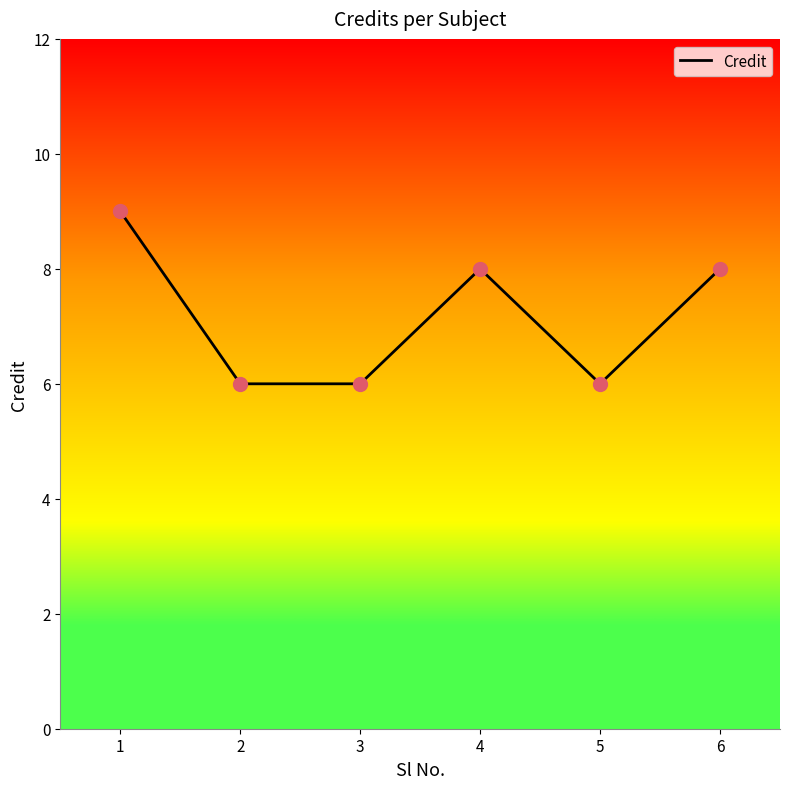

The chart shows a value of 11 at 3. True or false?

False